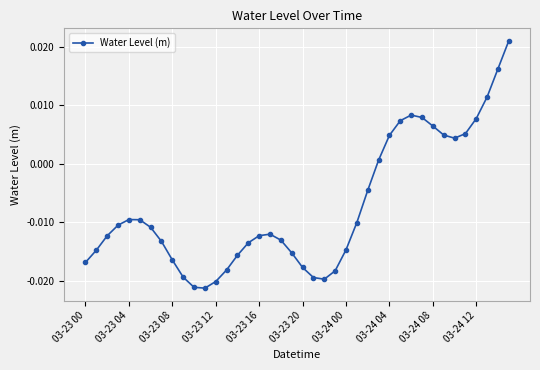

How many interior local peaks (higher than both neighbors) does the data have?

3